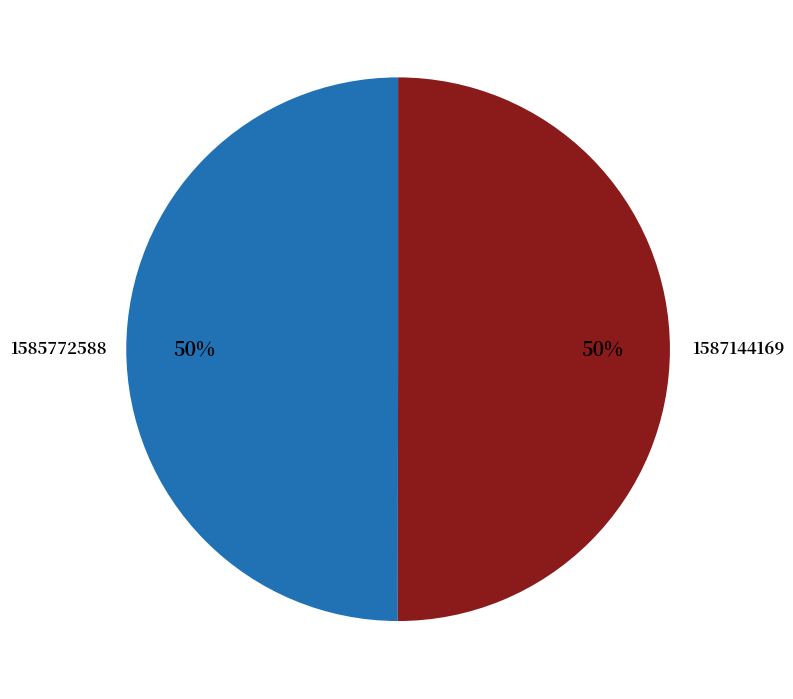

To the nearest percent, what is the average slice percentage?

50%